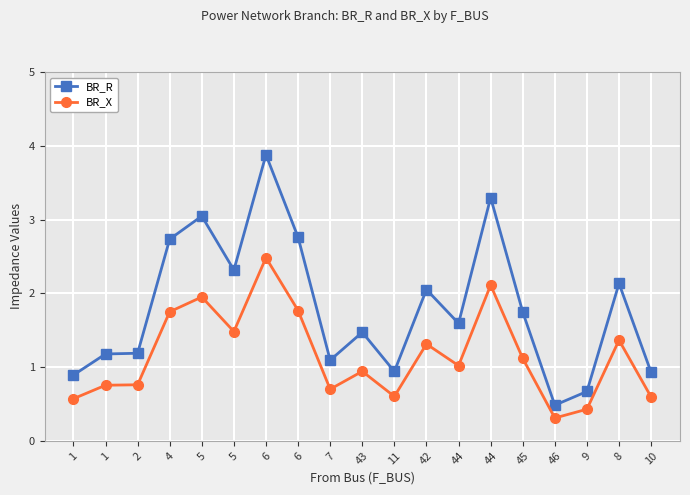

What are all the series names shown in the legend?

BR_R, BR_X